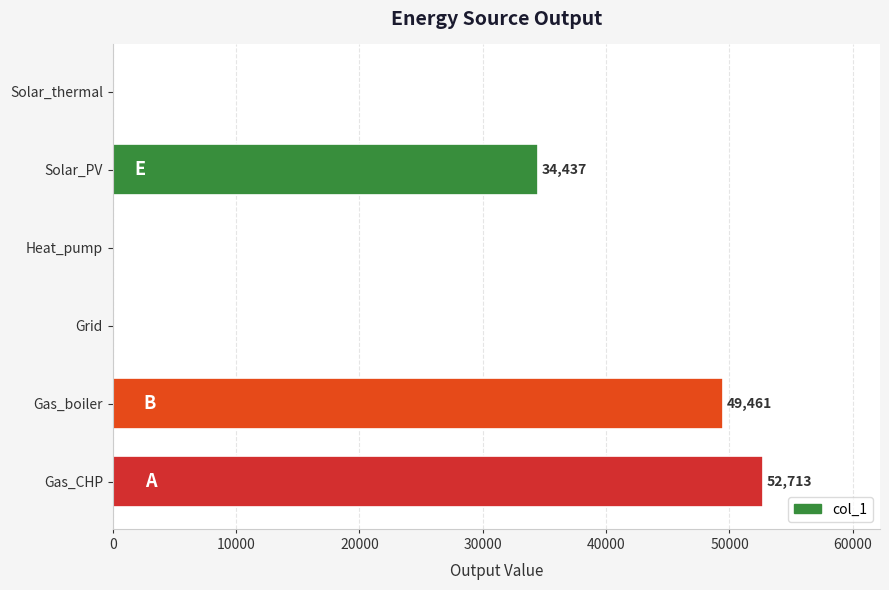

Are the bars horizontal?

Yes